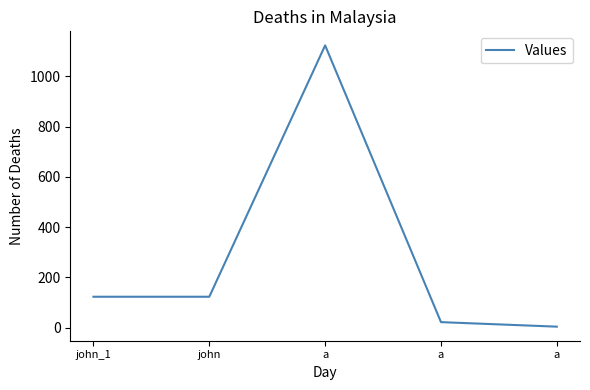

What is the difference between the second highest and minimum values?

119